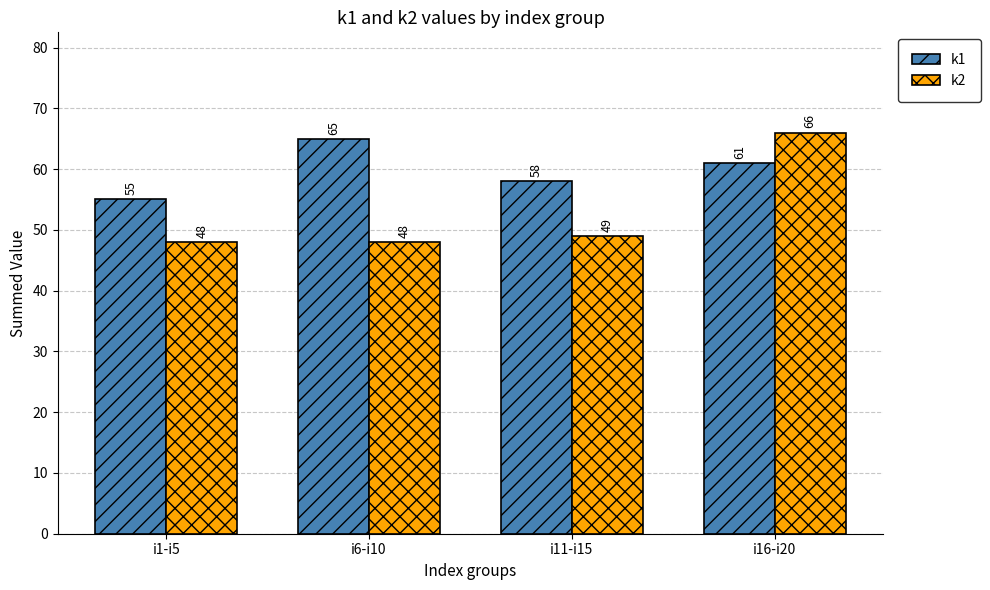

What is the difference between the second highest and minimum values in the k1 series?

6